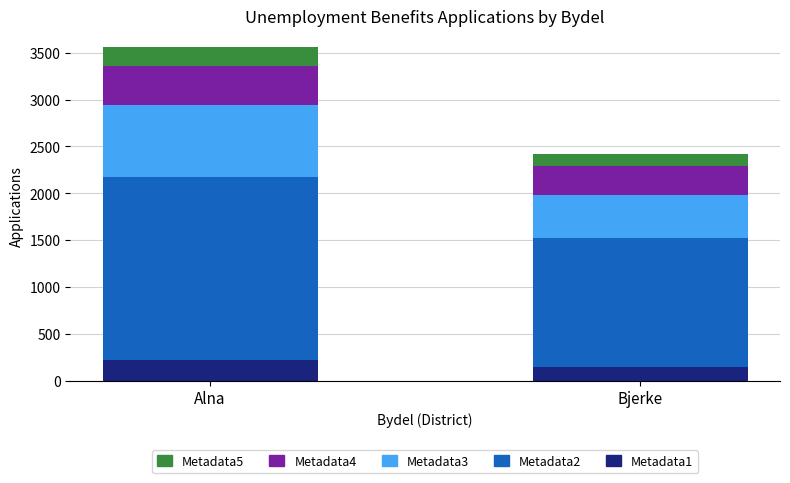

What is the total value across all series at Bjerke?

2423